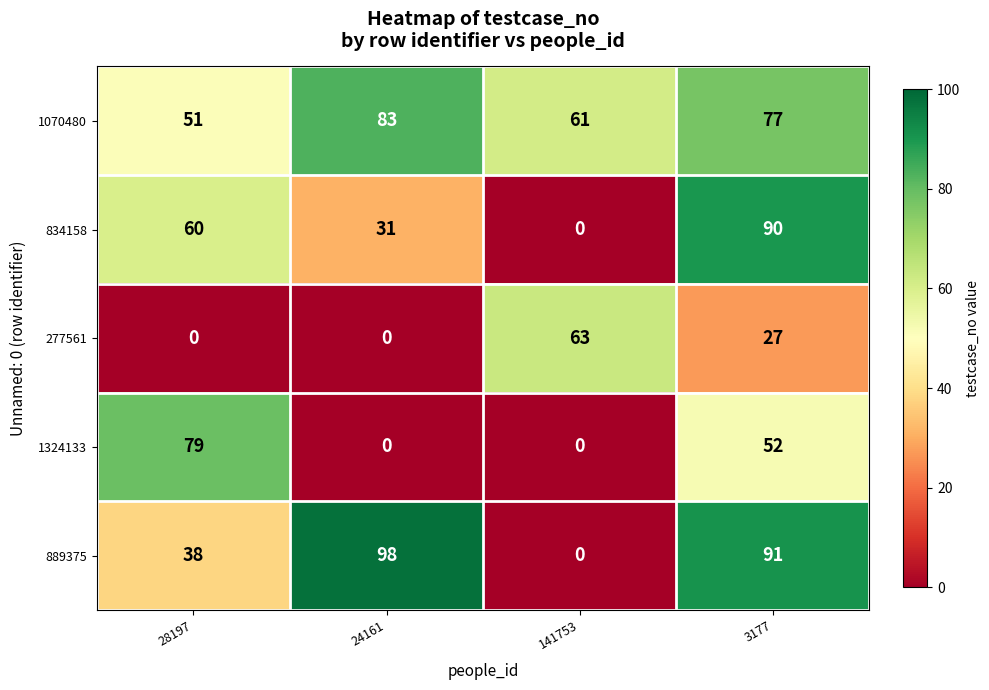

Rank the series by their average value, from highest to lowest.

1070480, 889375, 834158, 1324133, 277561